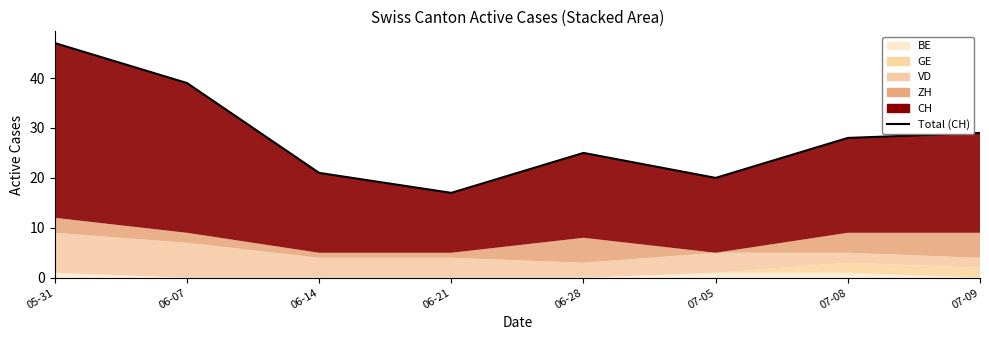

What is the average value?

28